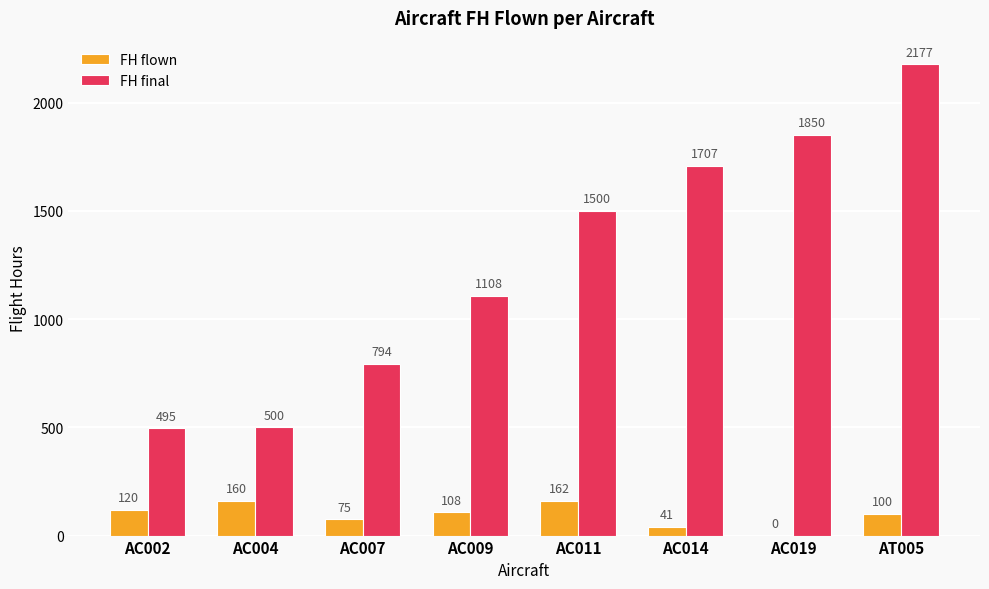

What is the sum of the FH flown values at AC009 and AC004?

268